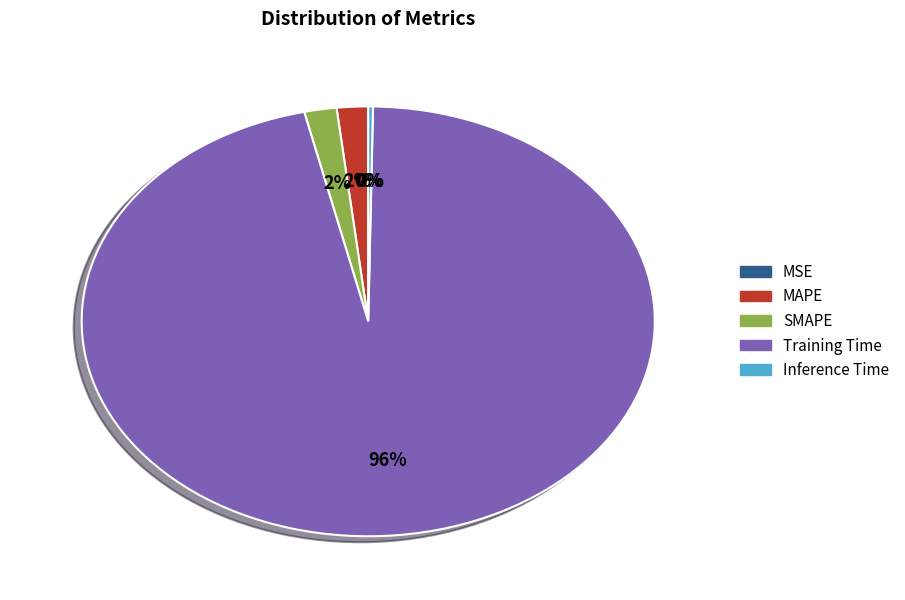

What percentage is the SMAPE slice, to the nearest percent?

2%